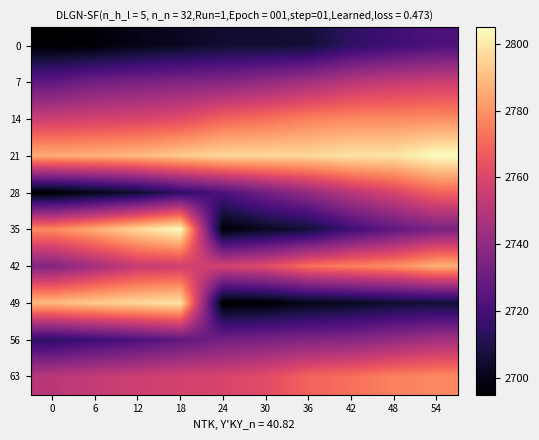

At 18, list the series in order from smallest to largest.

0, 28, 56, 7, 42, 63, 14, 21, 49, 35